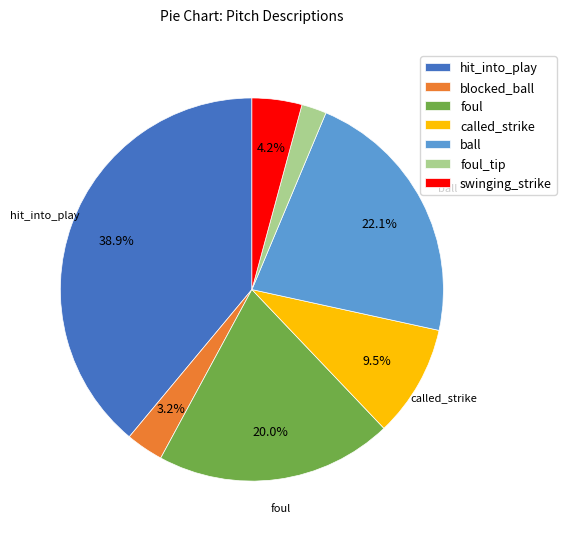

What is the total percentage of swinging_strike and foul?

24.2%